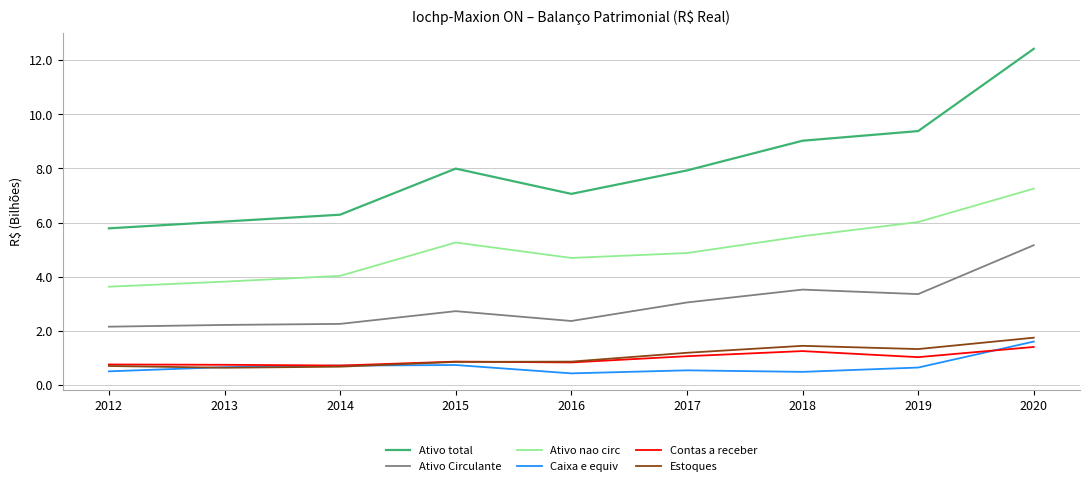

Which series has the largest total across all categories?

Ativo total